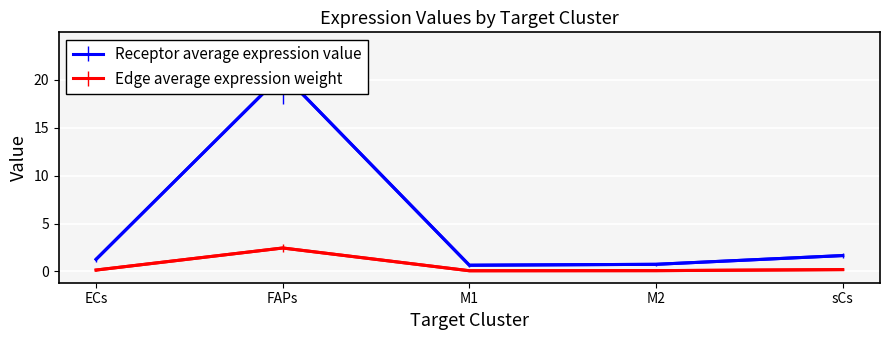

True or false: Receptor average expression value has more than 2 interior local peaks.

False